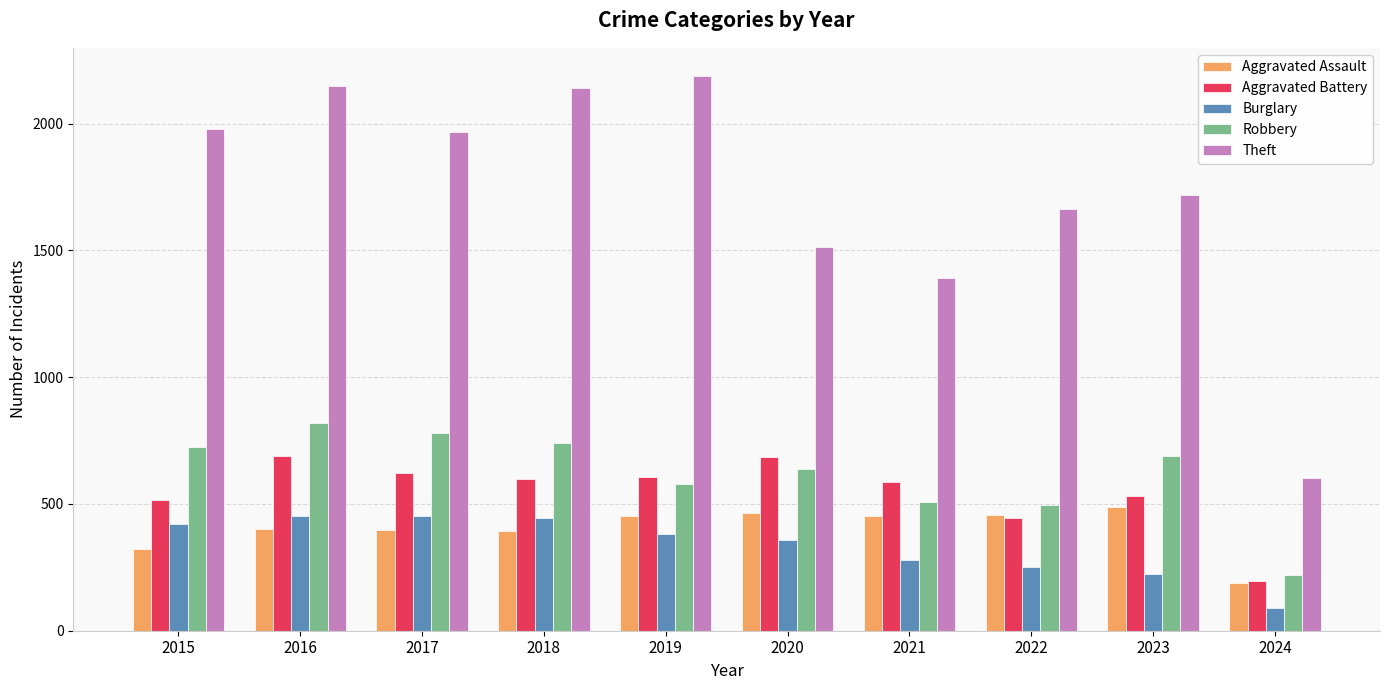

What is the spread (max minus min) of values at 2019?

1807